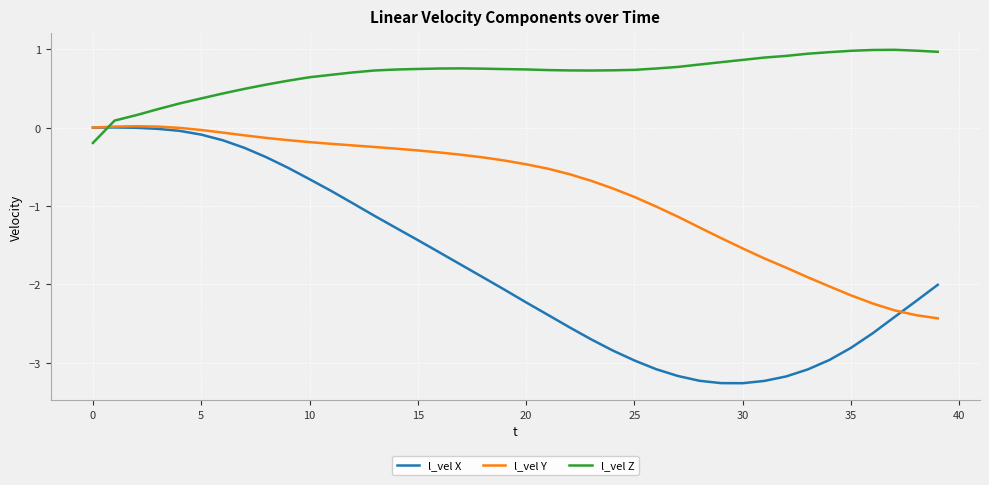

Which series has the largest total across all categories?

l_vel Z